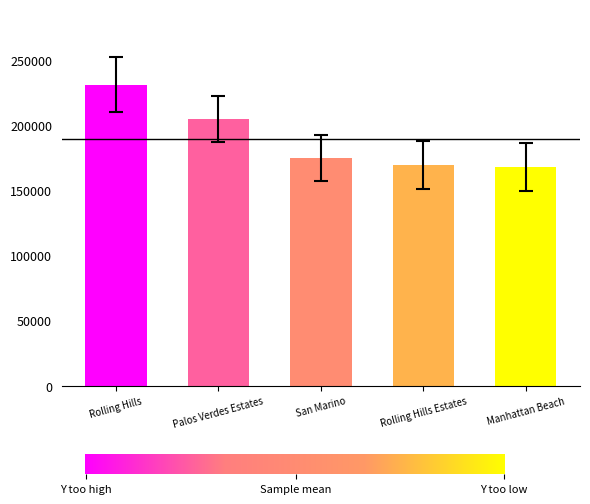

Approximately how many times larger is the value at Rolling Hills compared to Palos Verdes Estates?

1.1